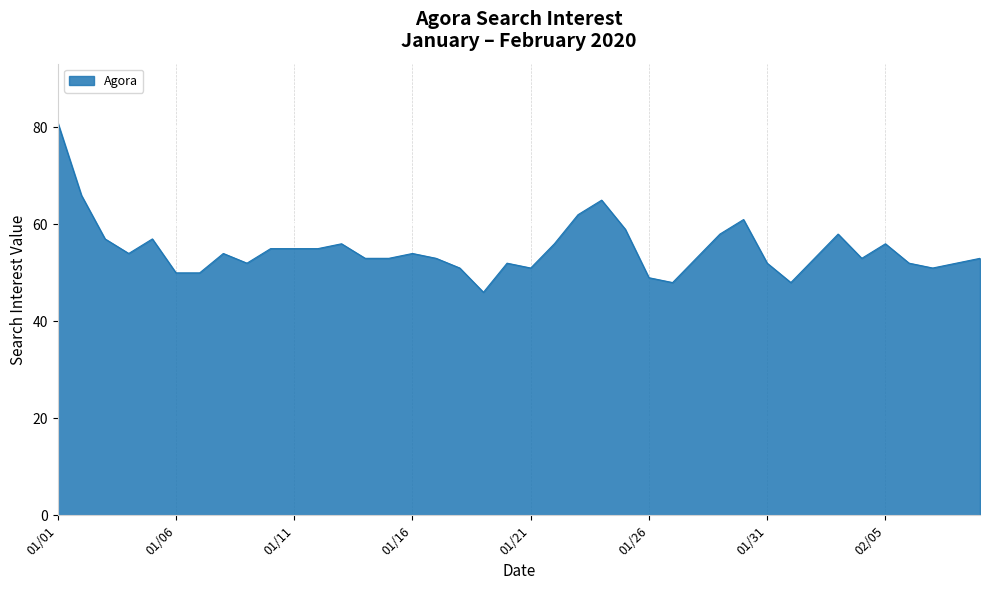

What is the smallest value displayed?

46